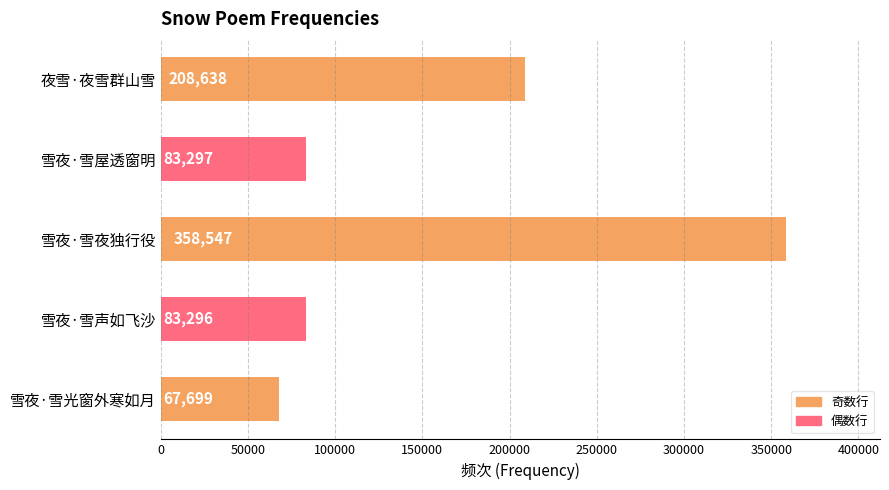

What is the sum of the values at 雪夜·雪光窗外寒如月 and 雪夜·雪夜独行役?

426246